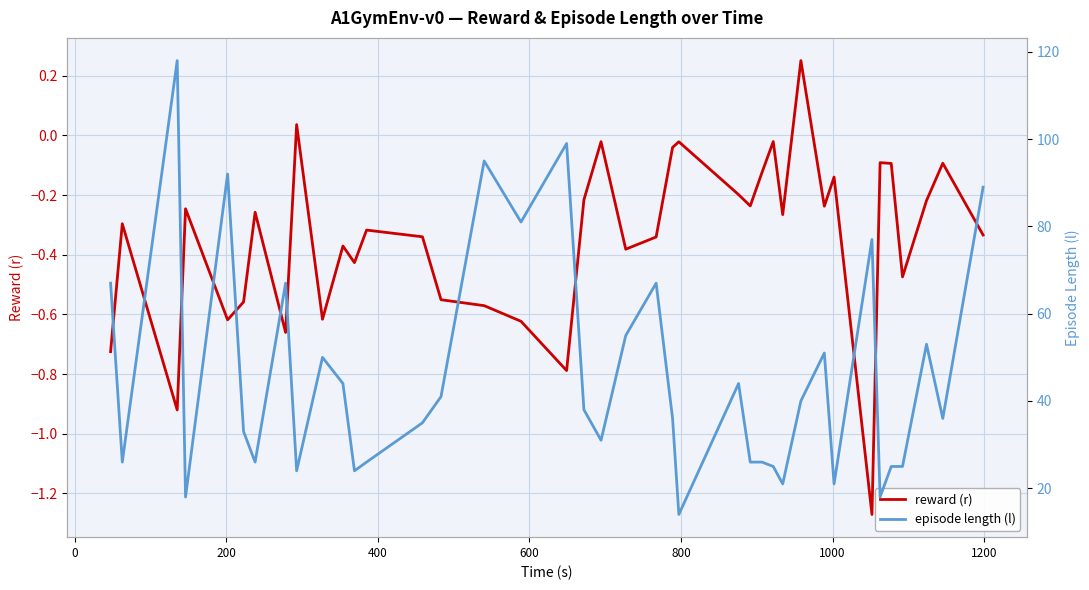

How many lines are shown in the chart?

2